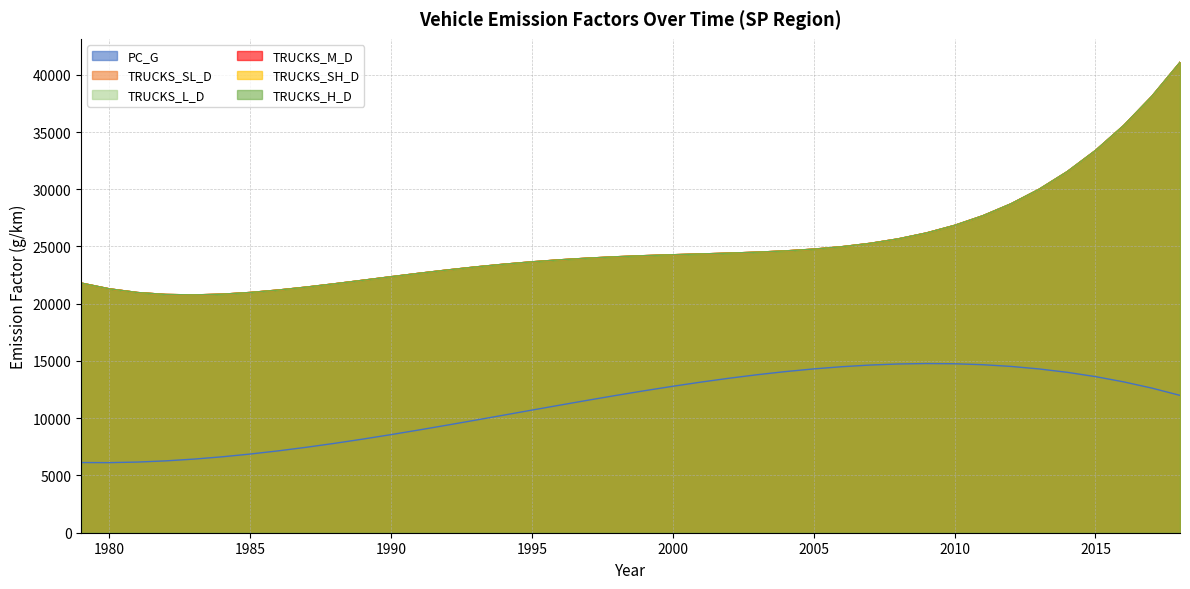

What is the sum of the TRUCKS_H_D values at 1981 and 2018?

62060.9